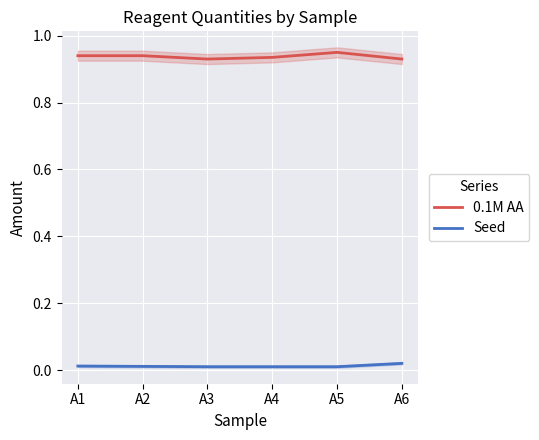

At which category is the sum across all series the highest?

A5